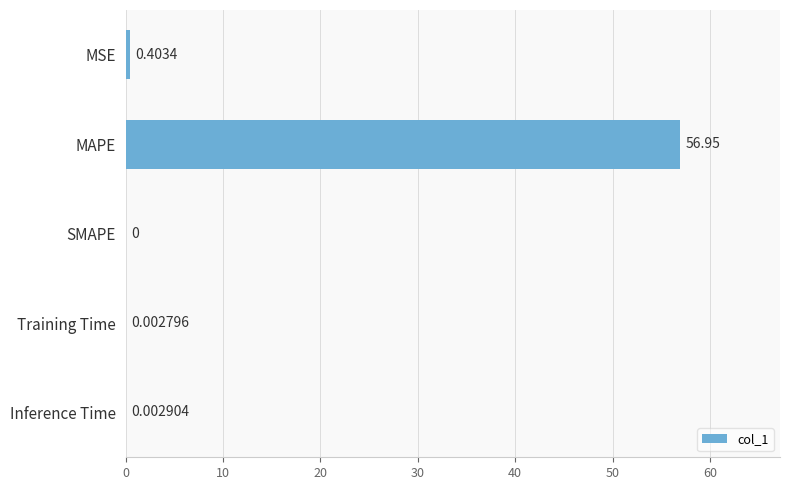

How many values exceed 0?

4